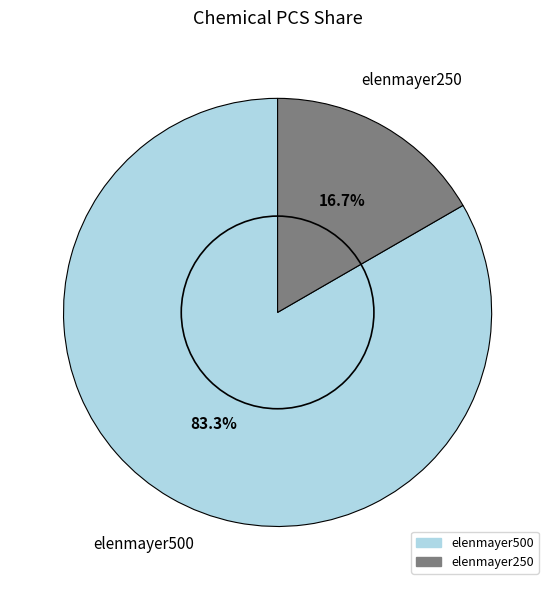

What is the largest slice in the pie chart?

elenmayer500